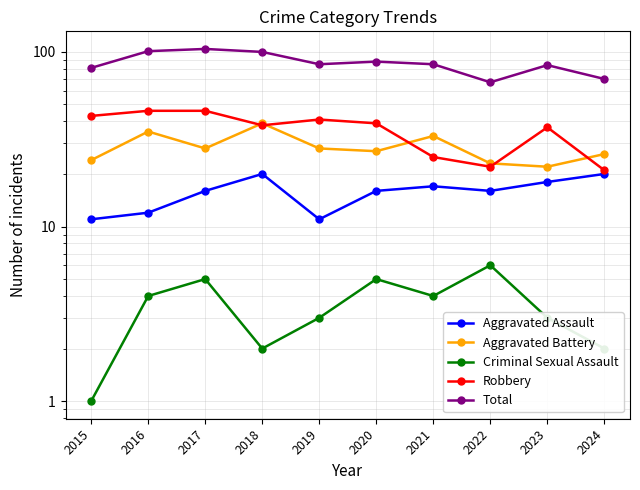

At which category does Aggravated Assault reach its first local peak?

2018